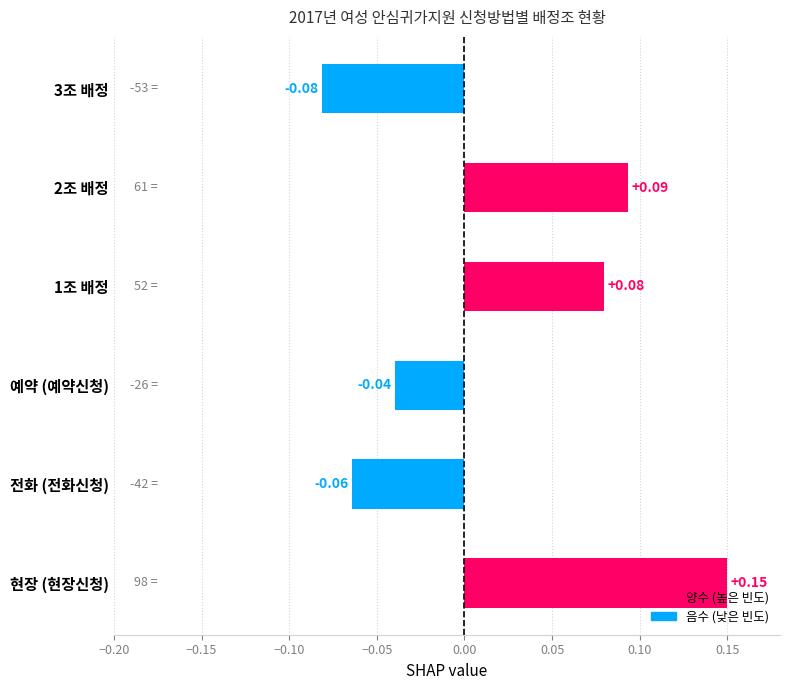

Rank the categories by value from highest to lowest.

현장 (현장신청), 2조 배정, 1조 배정, 예약 (예약신청), 전화 (전화신청), 3조 배정